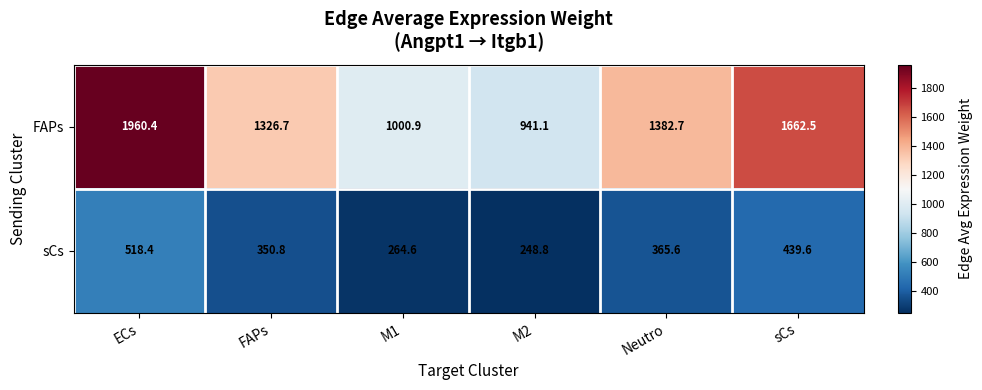

Which series has the largest total across all categories?

FAPs